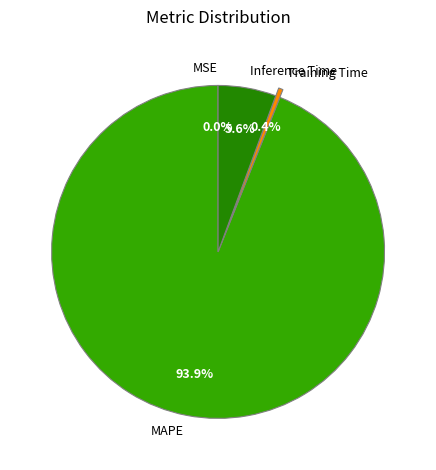

Which slice is the largest?

MAPE